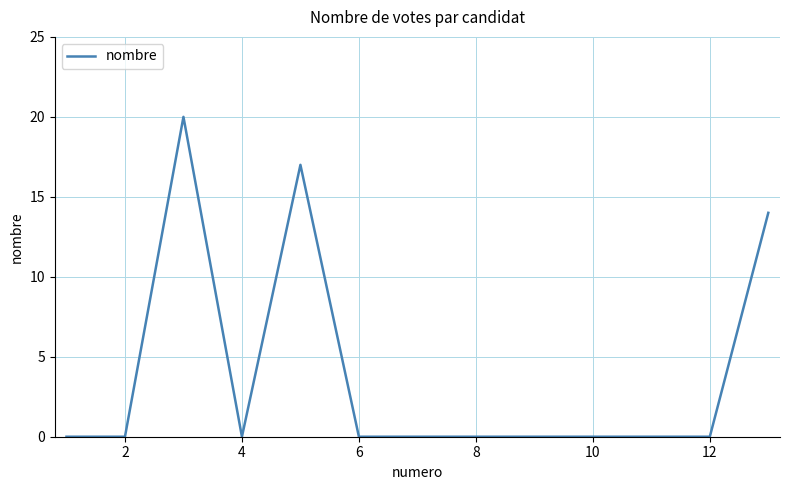

Reading right to left, transcribe all the data shown in this chart.

14	0	0	0	0	0	0	0	17	0	20	0	0